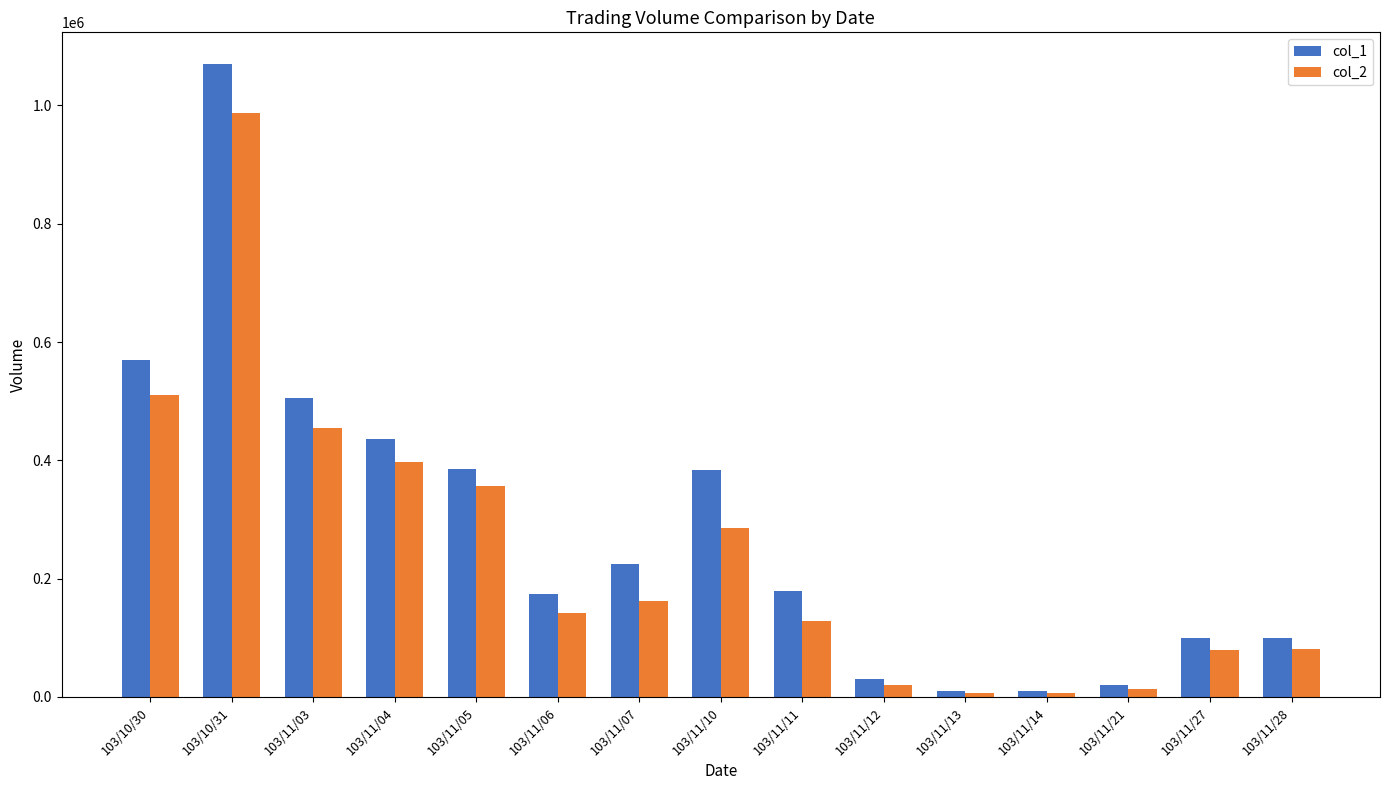

Does the chart contain stacked bars?

No